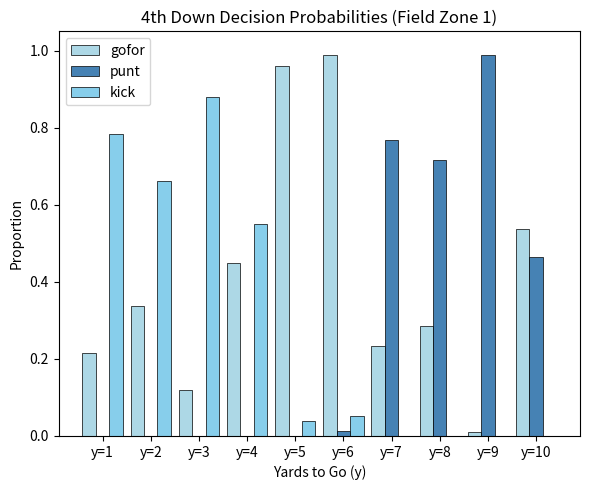

Count the number of data series in this chart.

3